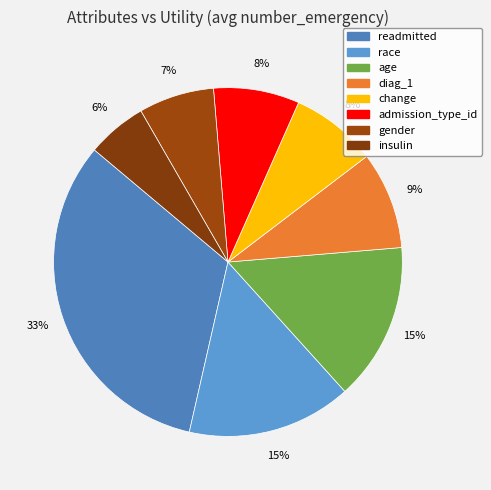

Count the number of slices in the pie.

8